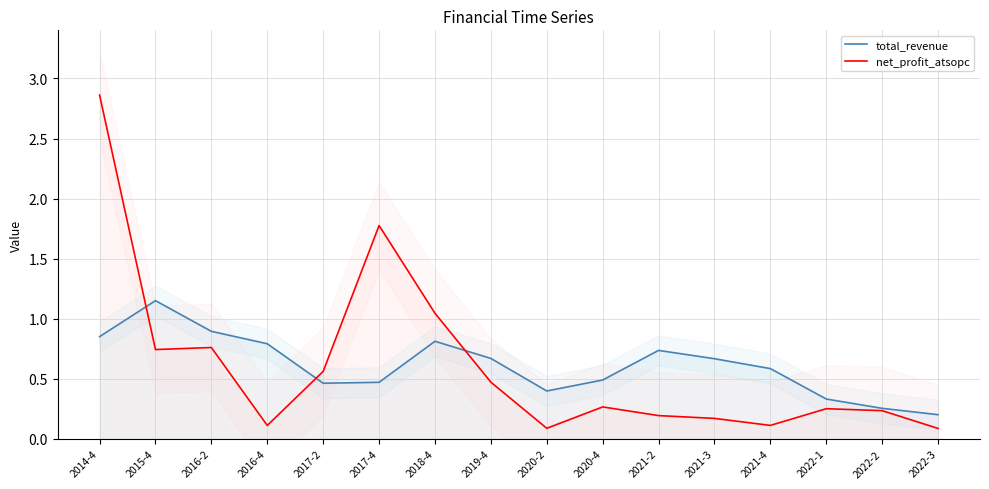

Which series changed the most between 2014-4 and 2021-3?

net_profit_atsopc